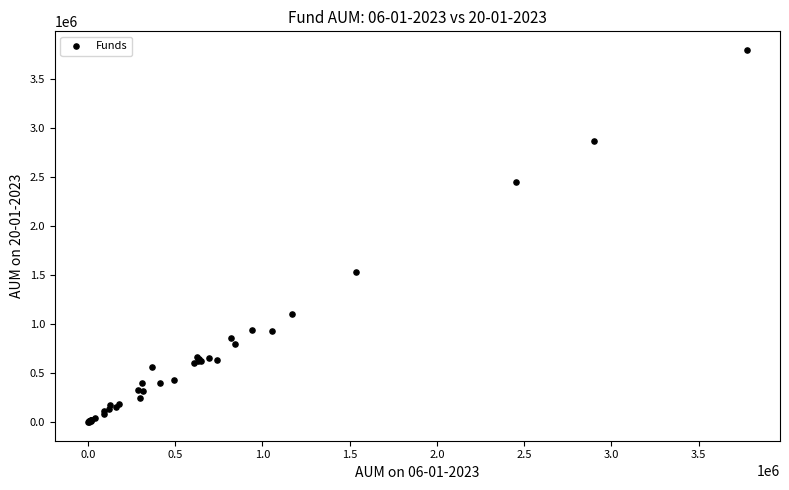

What Y value in the scatter plot is closest to 1900787?

1536490.5